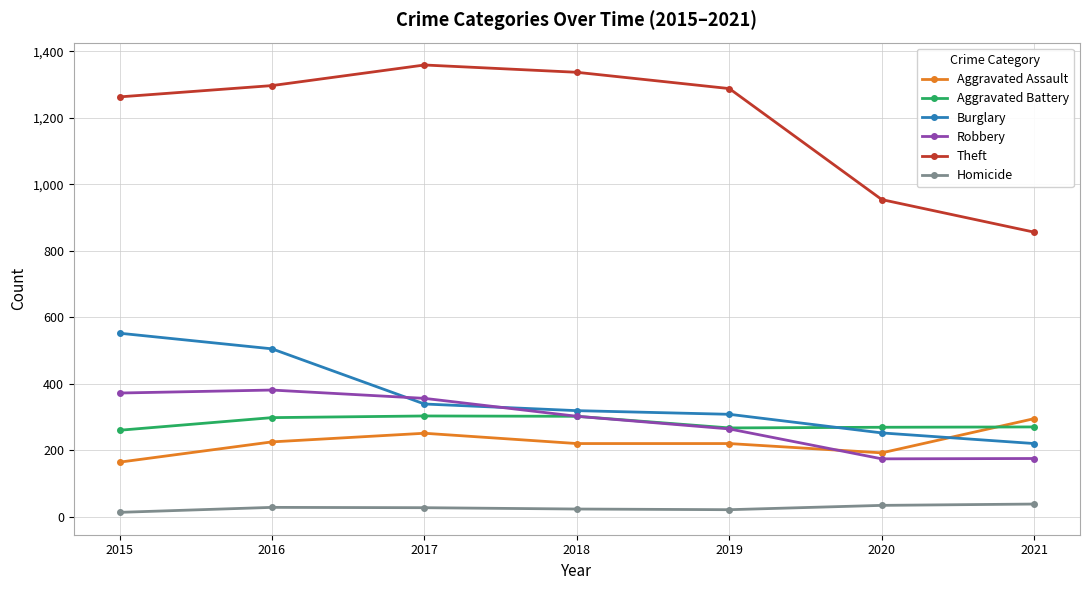

At which label does Aggravated Battery first exceed 270?

2016